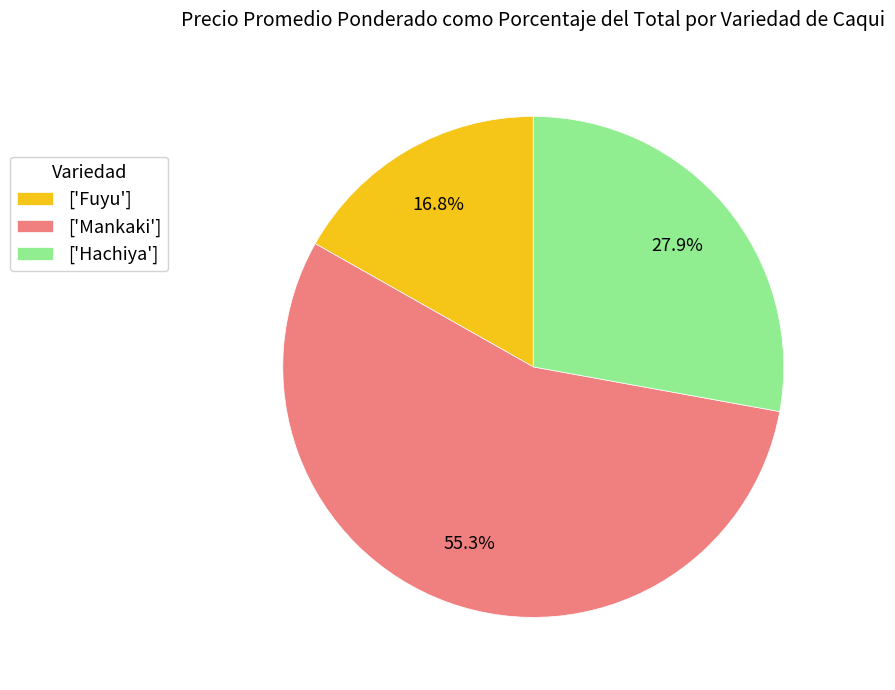

Which has a higher value, ['Fuyu'] or ['Mankaki']?

['Mankaki']